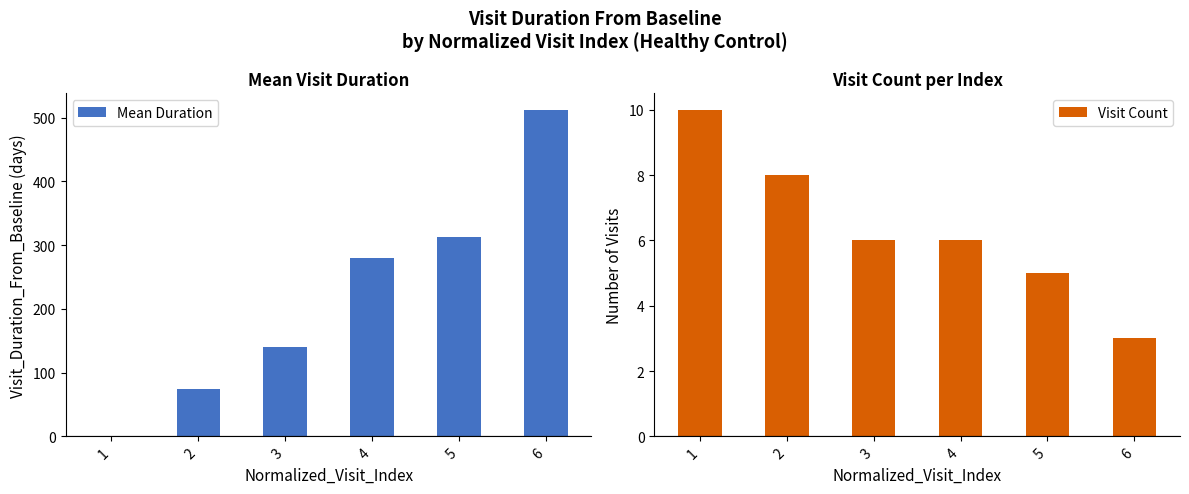

Reading left to right, extract all data points from this chart.

Mean Duration: 1=0.0	2=74.2	3=140.8	4=279.3	5=312.6	6=512.3
Visit Count: 1=10.0	2=8.0	3=6.0	4=6.0	5=5.0	6=3.0